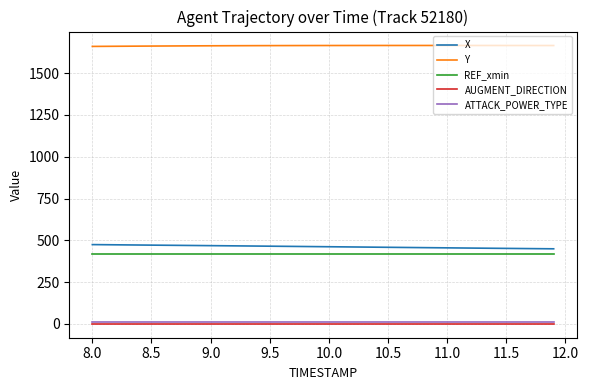

What is the minimum value for REF_xmin?

418.0